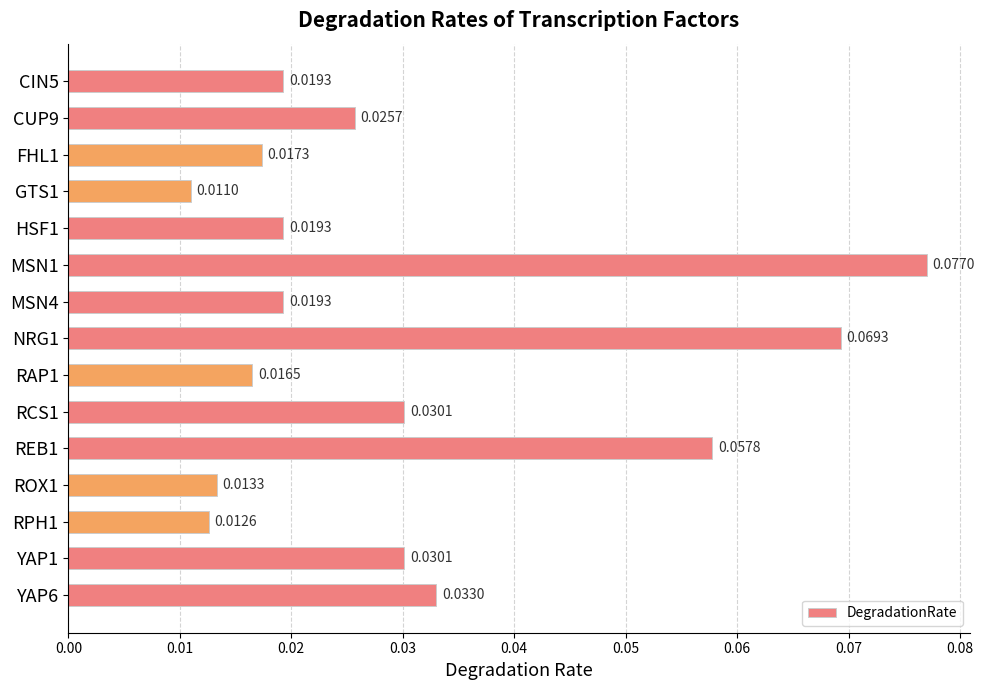

What is the change in value from HSF1 to MSN1?

+0.1